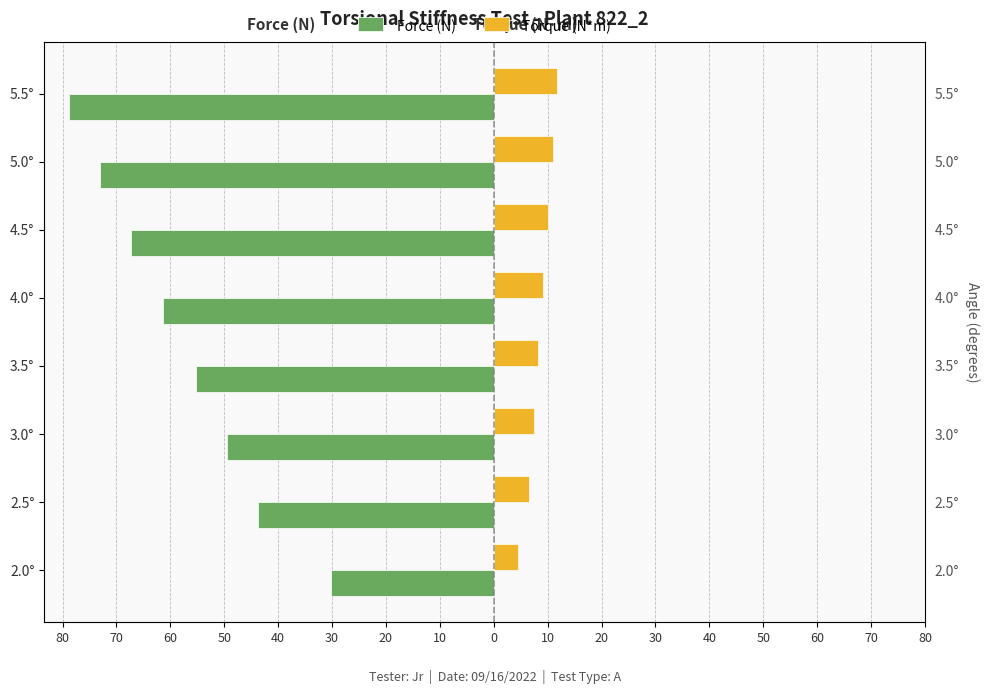

Reading left to right, list all the values displayed in this chart.

Force (N): -30.2	-43.7	-49.4	-55.2	-61.4	-67.3	-73.0	-78.9
Torque (N*m): 4.5	6.5	7.4	8.3	9.2	10.1	10.9	11.8